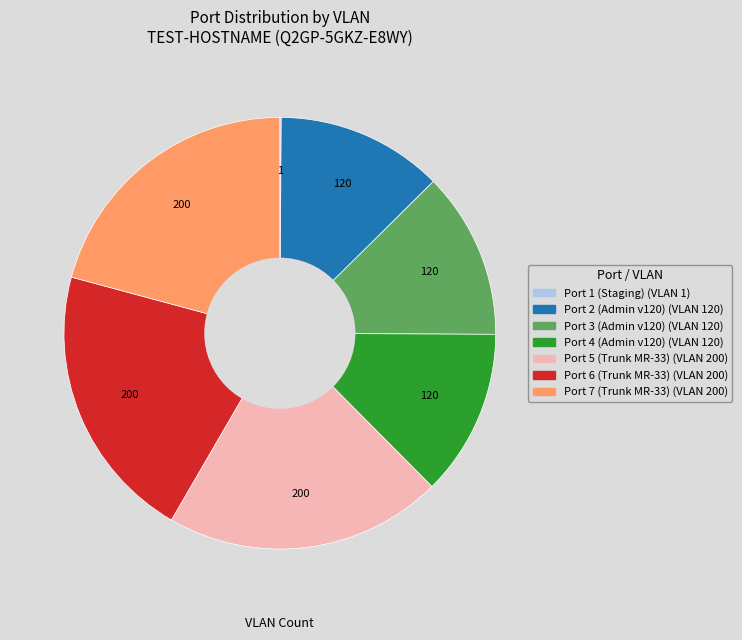

Does any single category account for the majority?

No